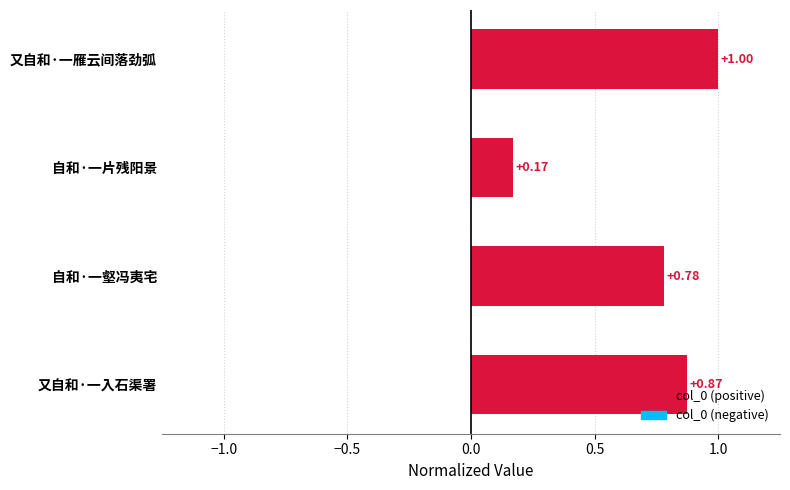

Rank the categories by value from highest to lowest.

又自和·一雁云间落劲弧, 又自和·一入石渠署, 自和·一壑冯夷宅, 自和·一片残阳景